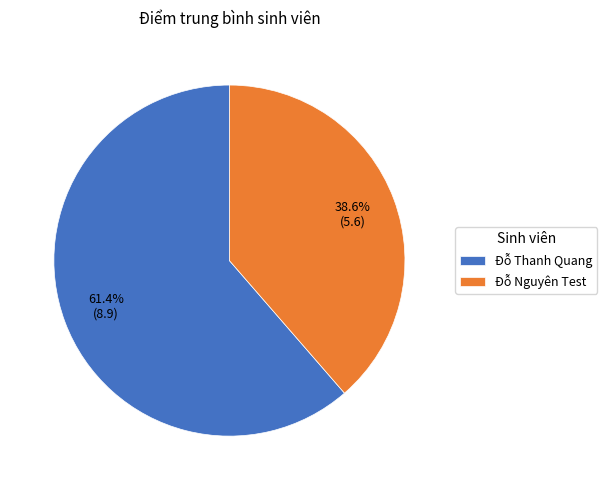

Is there a majority slice in this chart?

Yes